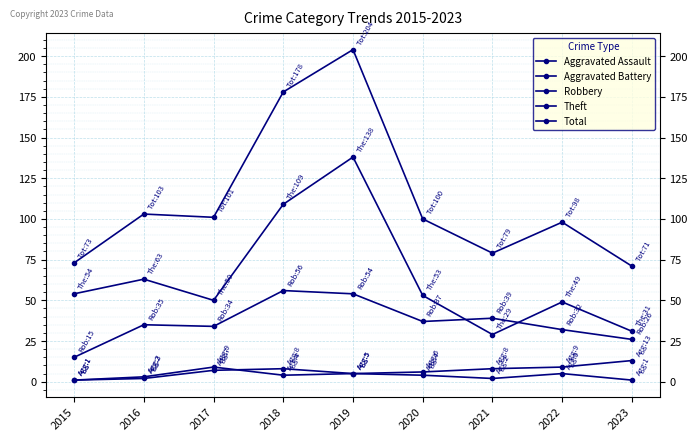

How many lines are shown in the chart?

5